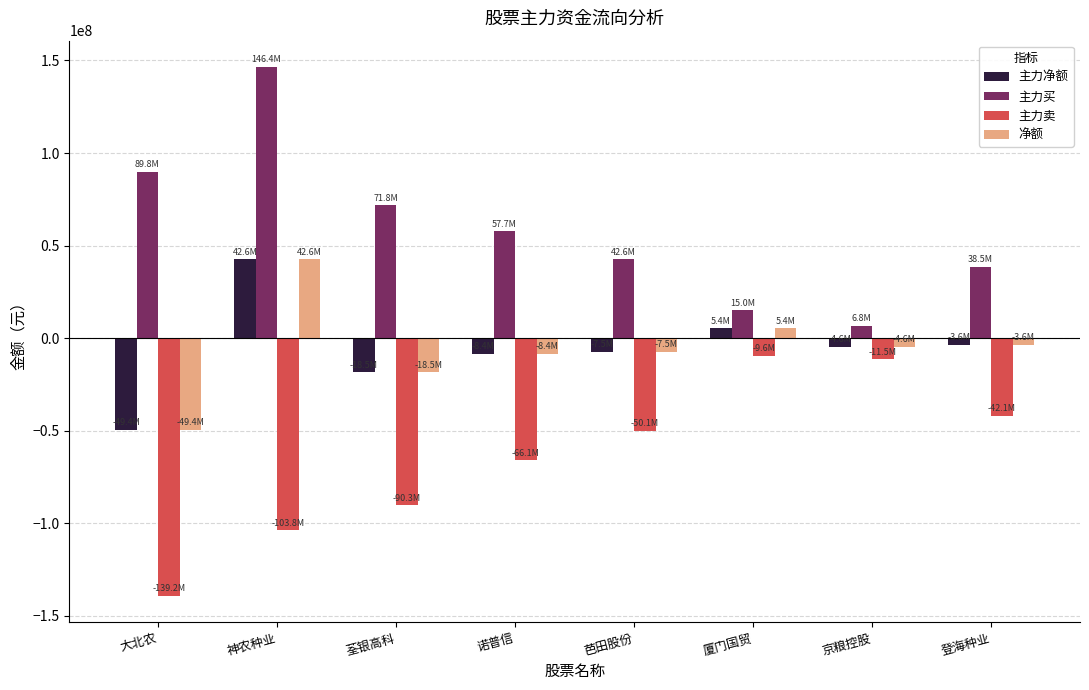

Is it true that 净额 equals -8357508 at 诺普信?

True